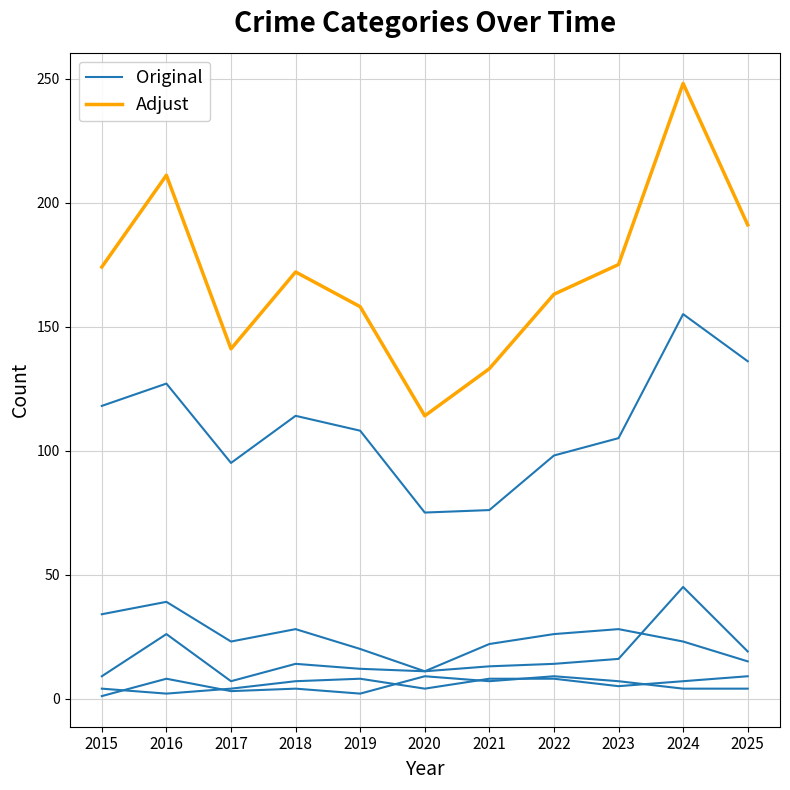

Which label corresponds to the largest value in the chart?

2024